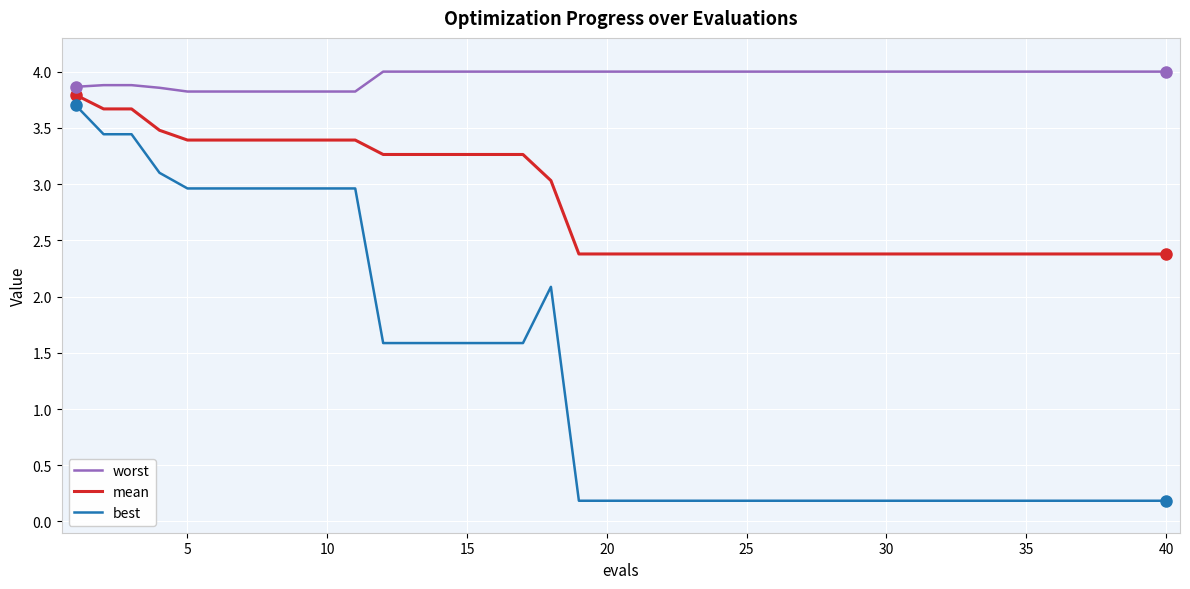

What is the maximum value shown in the chart?

4.0